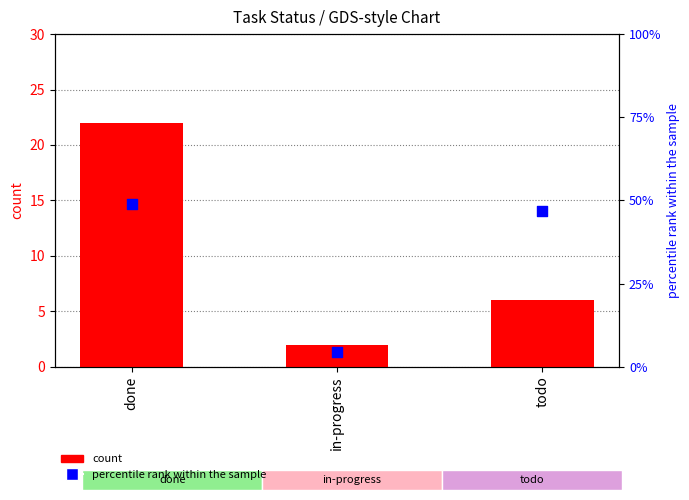

Which series reaches the maximum Y coordinate?

percentile rank within the sample